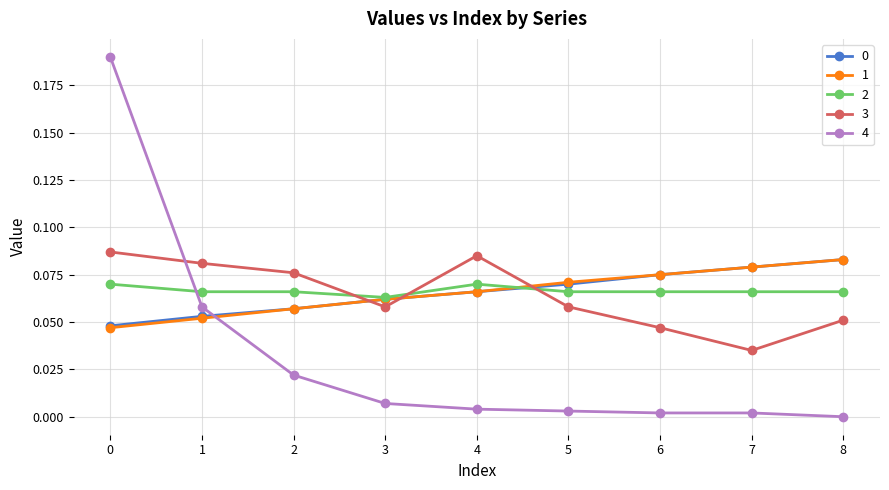

The 2 series shows 0.0 at 3. True or false?

False